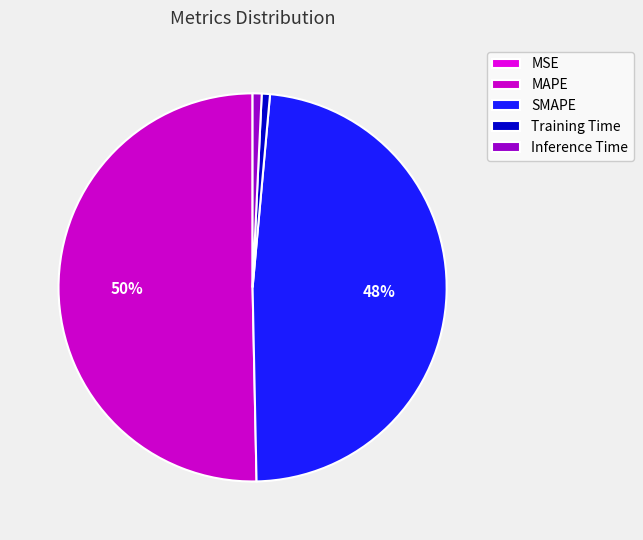

Count the number of slices in the pie.

5